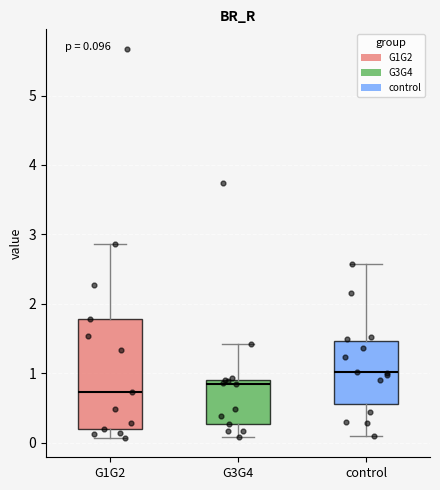

Which box's median line is the lowest?

G1G2